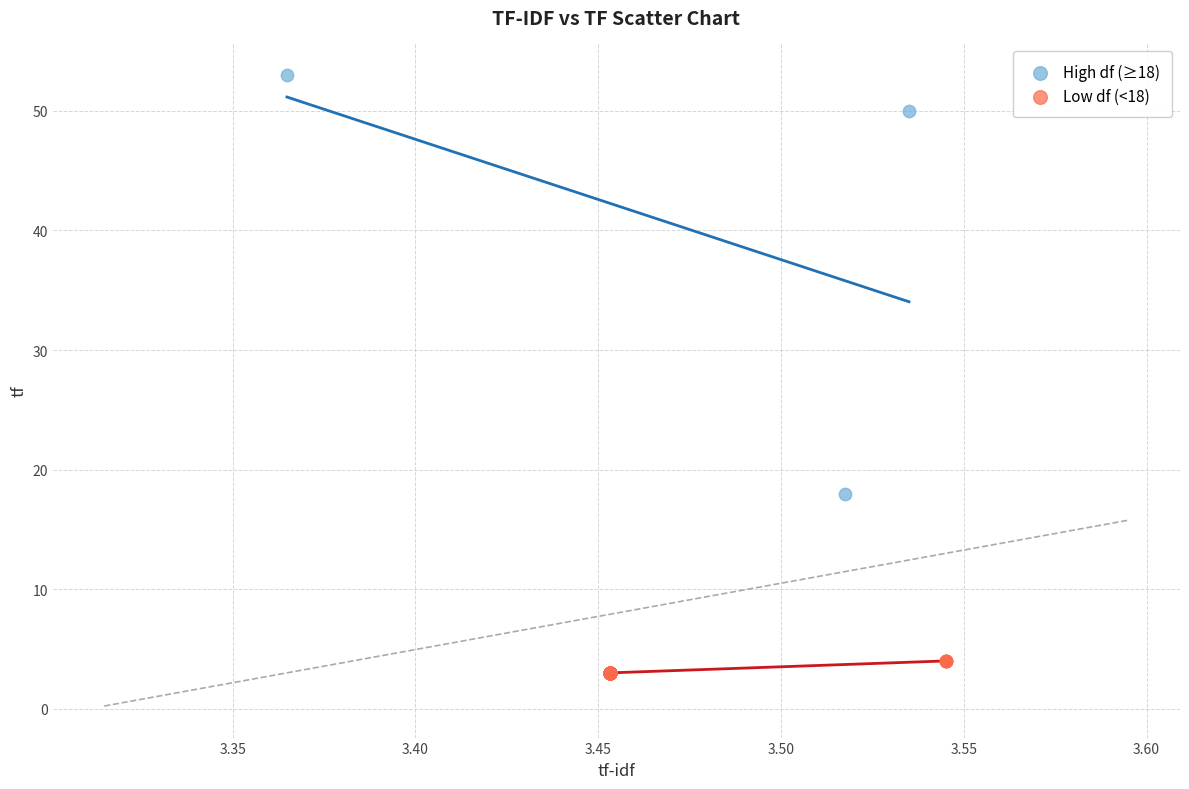

Which series reaches the maximum Y coordinate?

High df (≥18)